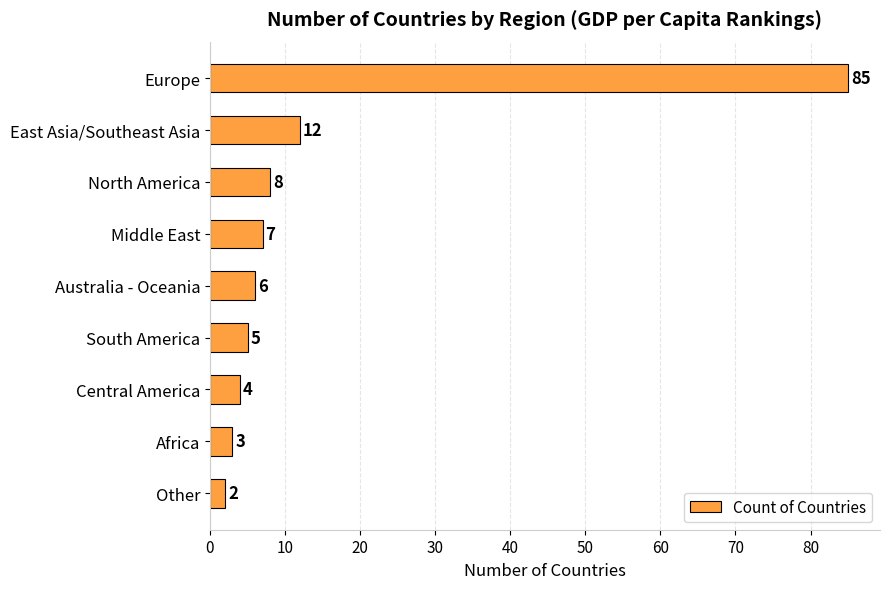

Reading bottom to top, extract all data points from this chart.

2	3	4	5	6	7	8	12	85